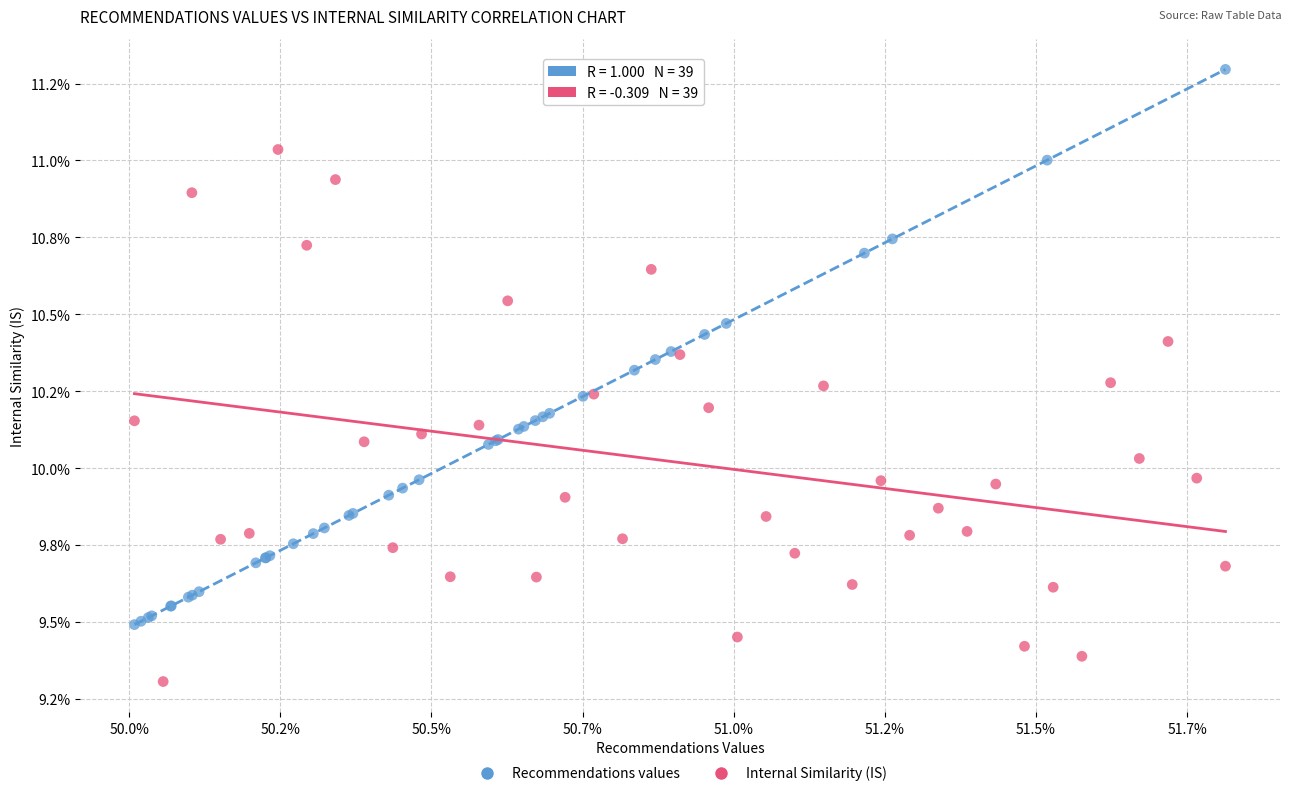

What are all the series names shown in the legend?

Recommendations values, Internal Similarity (IS)